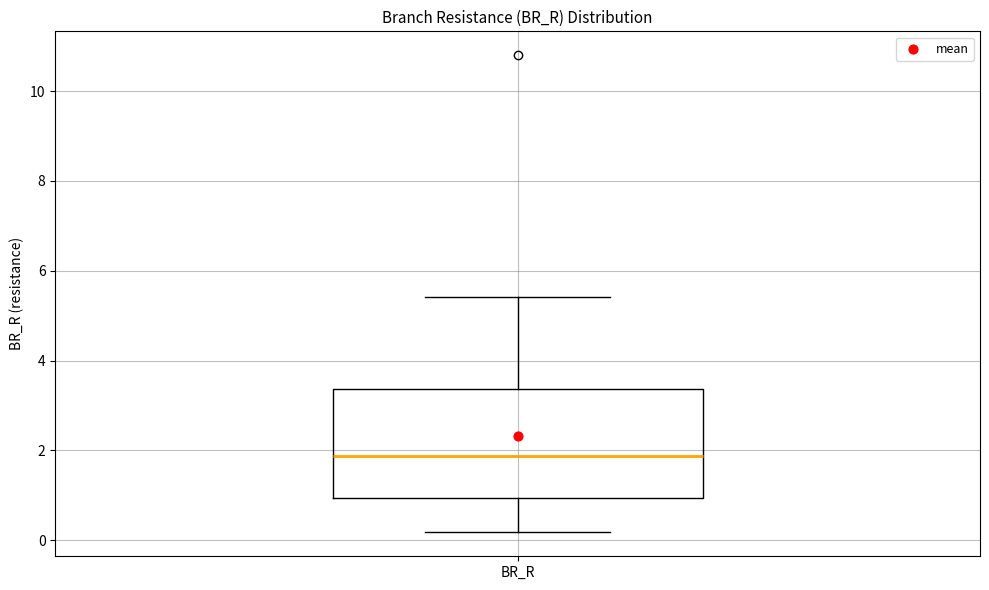

Read this box plot against the y-axis: the position of the median line, the range covered by the box, and the ends of both whiskers. The values are not printed on the chart, so give them approximately, as read against the axis.

median 1.8, box 1.0 to 3.4, whiskers 0.2 to 5.4